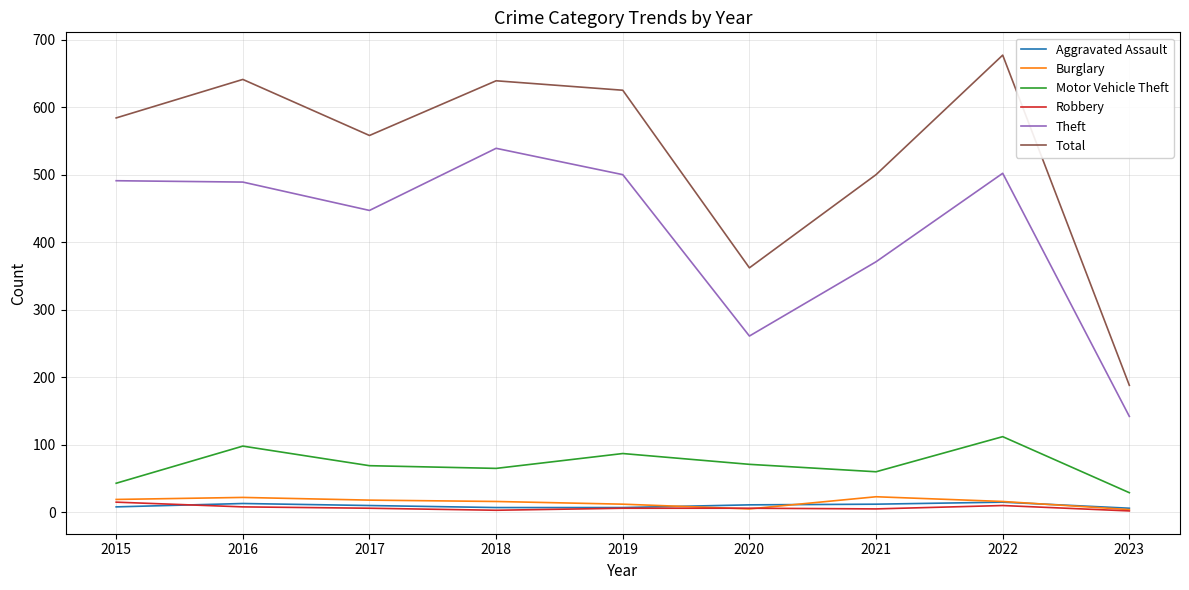

True or false: Robbery has a value of 10 at 2022.

True